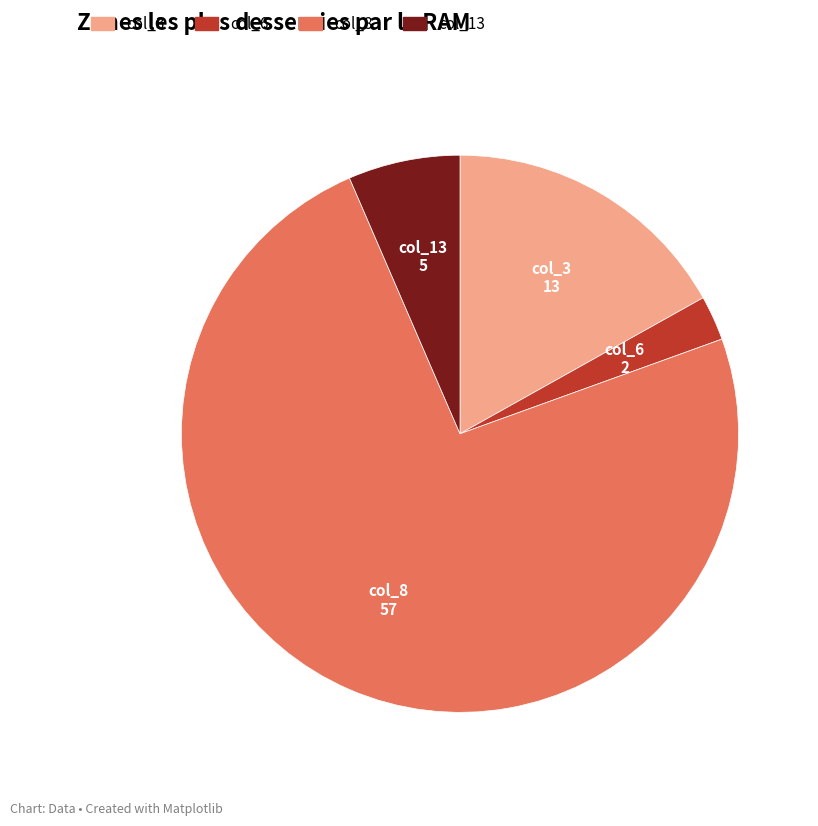

How many slices are in this pie chart?

4